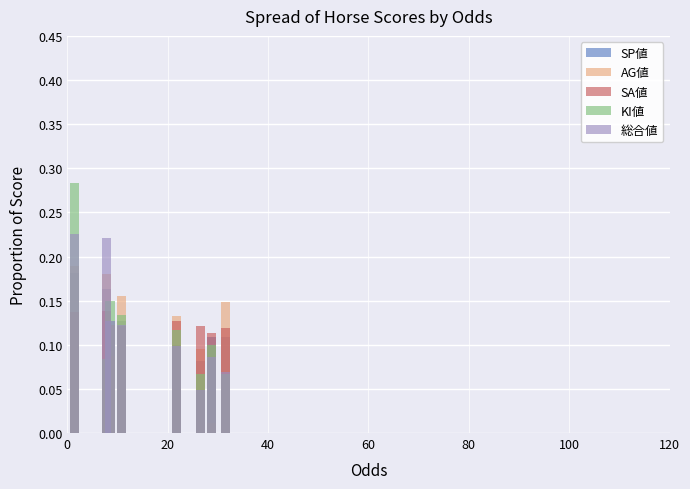

Which series has the largest total across all categories?

SP値